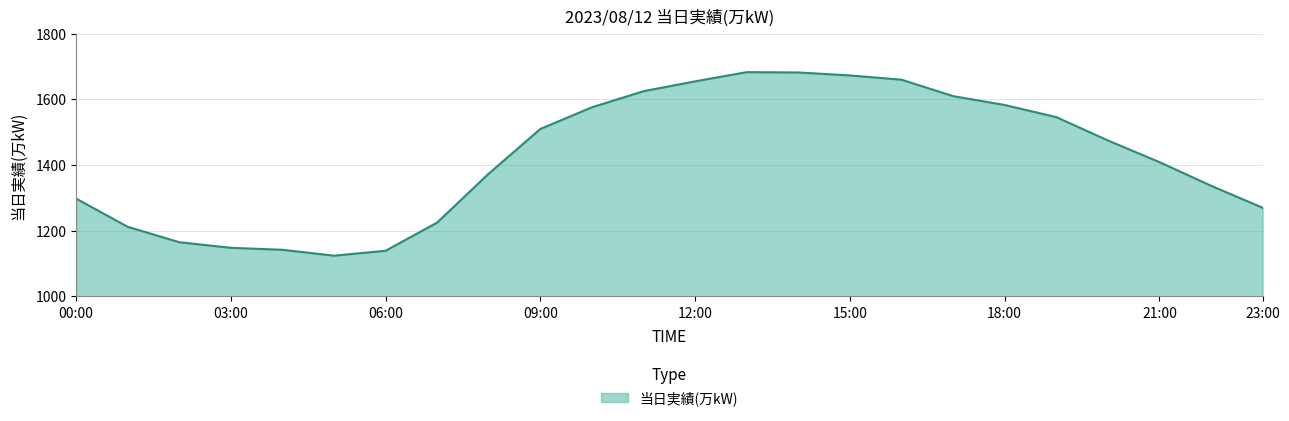

What is the smallest value displayed?

1124